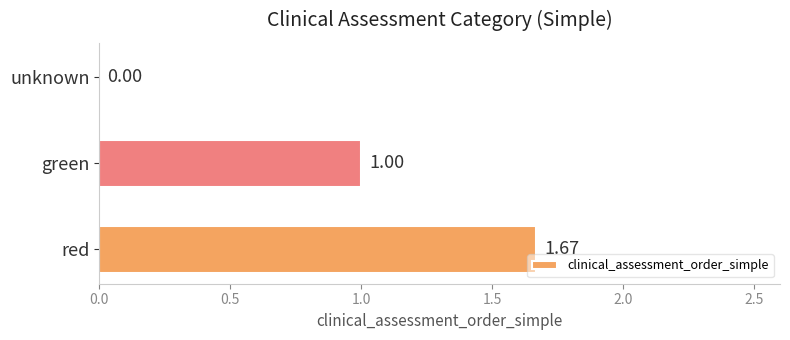

Where is the data nearest to the value 0?

unknown